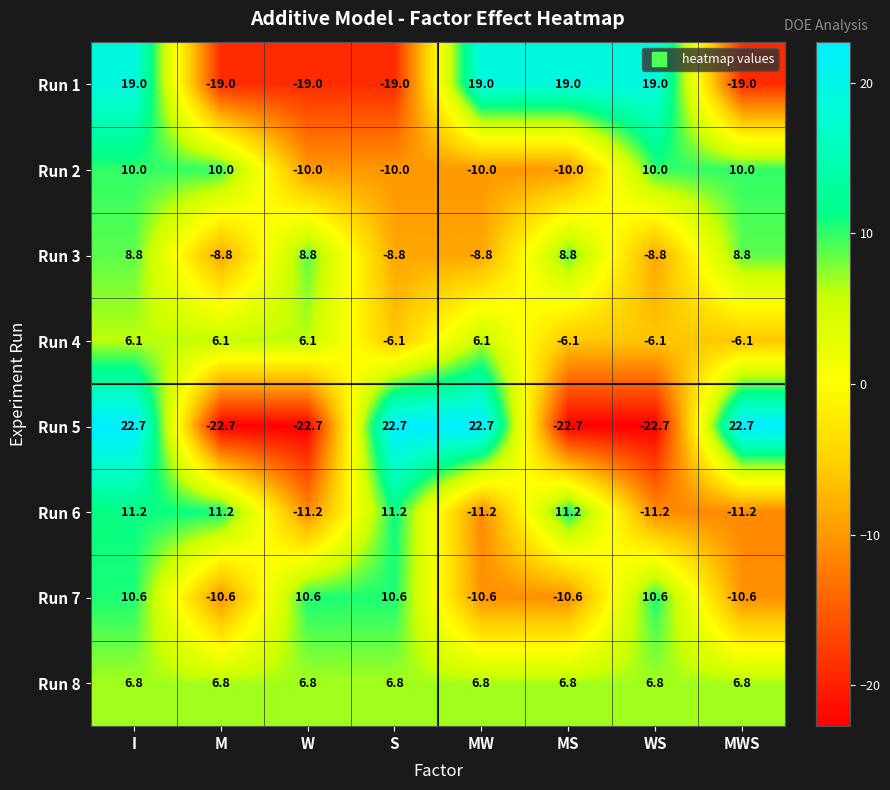

Which series has the widest spread of values?

Run 5